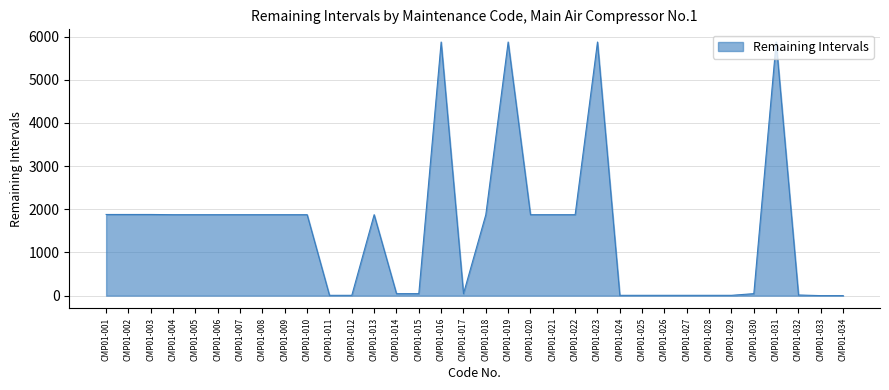

What is the difference between the maximum and minimum values?

5875